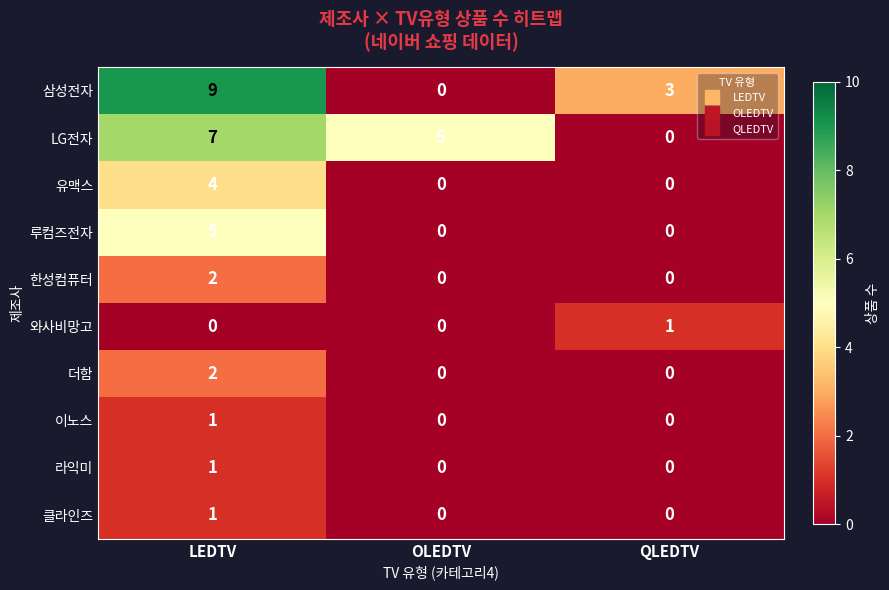

How many data points does each series have?

3